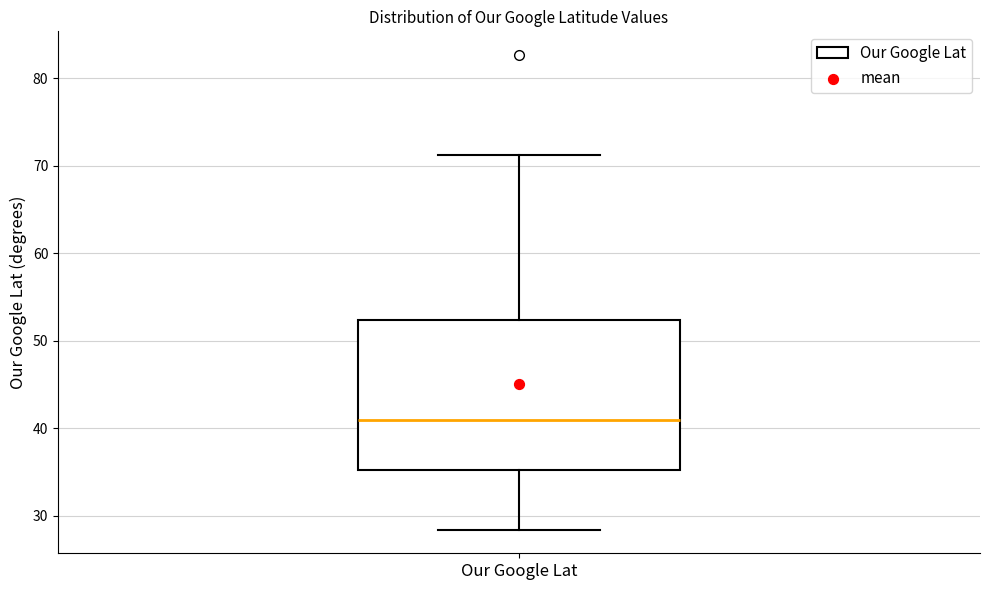

Read this box plot against the y-axis: the position of the median line, the range covered by the box, and the ends of both whiskers. The values are not printed on the chart, so give them approximately, as read against the axis.

median 41, box 35 to 52, whiskers 28 to 71